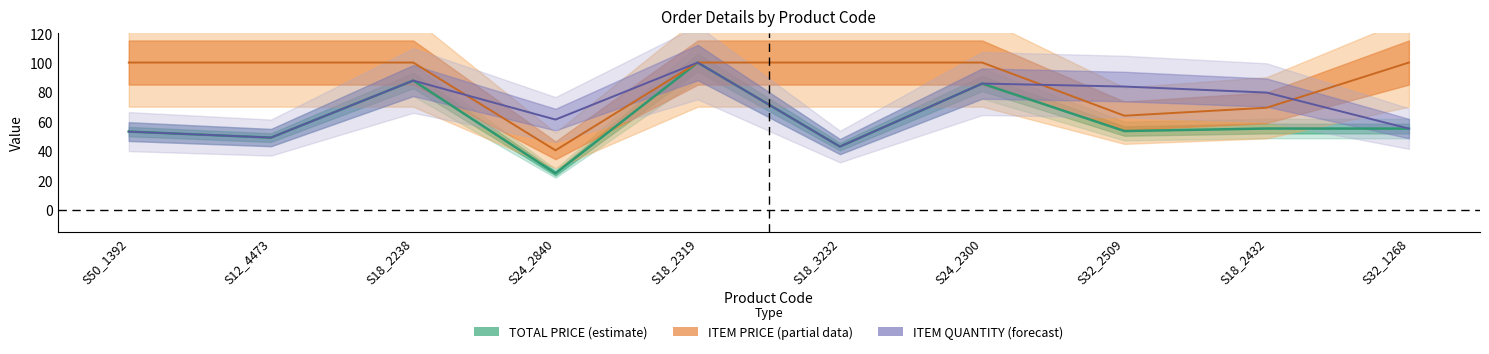

True or false: TOTAL PRICE has a value of 100.0 at S18_2319.

True